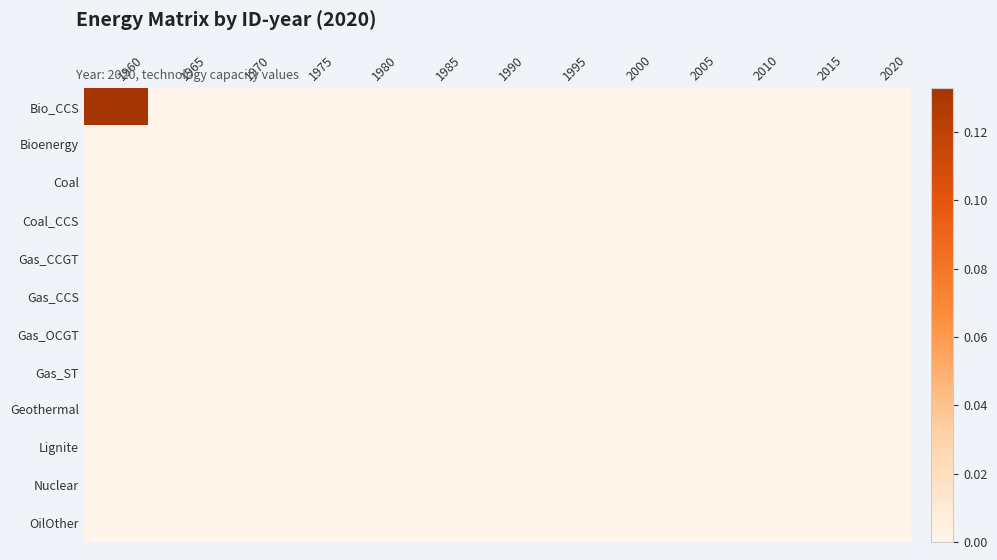

Between 1985 and 1990, which is larger?

1985